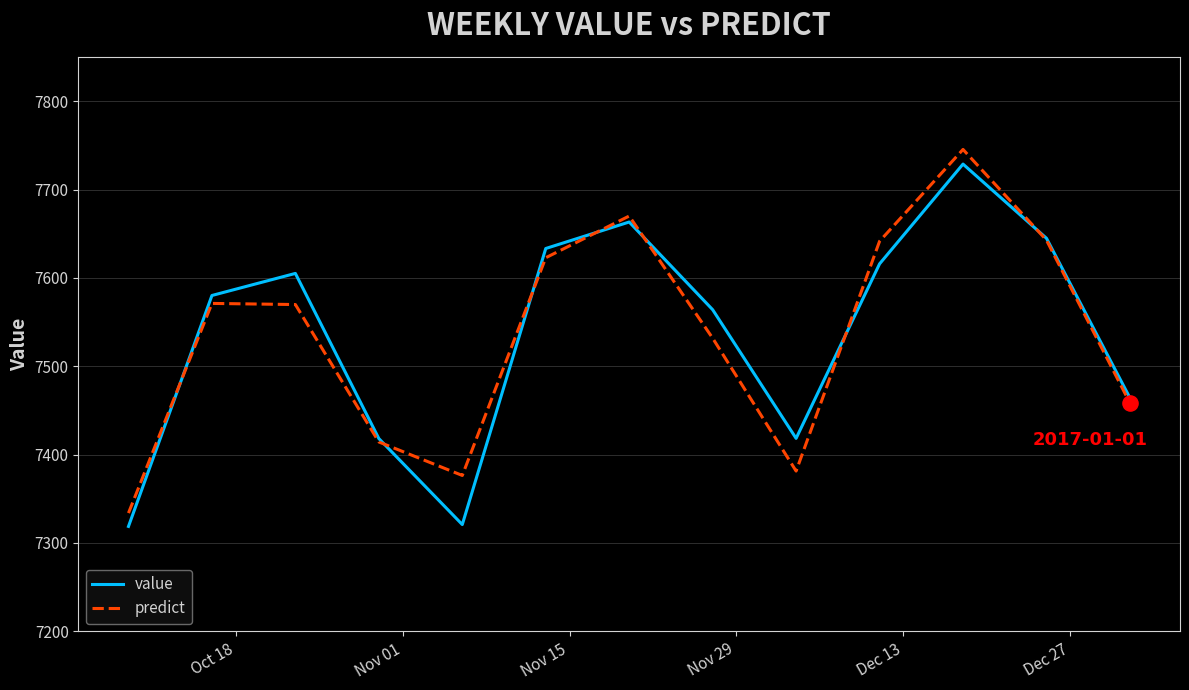

At how many categories does at least one series exceed 7431?

9